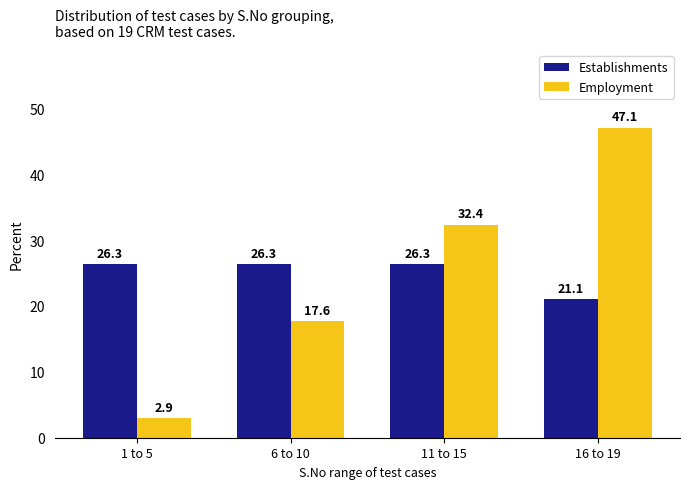

What is the label of the 2nd bar from the right?

11 to 15